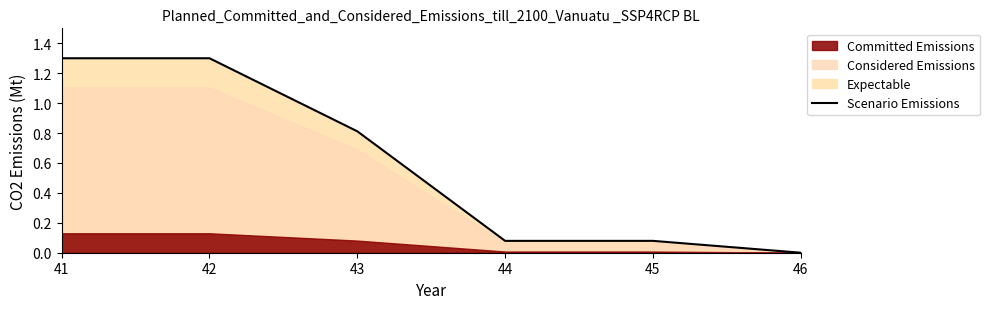

True or false: the data shows 0.3 at 41.

False